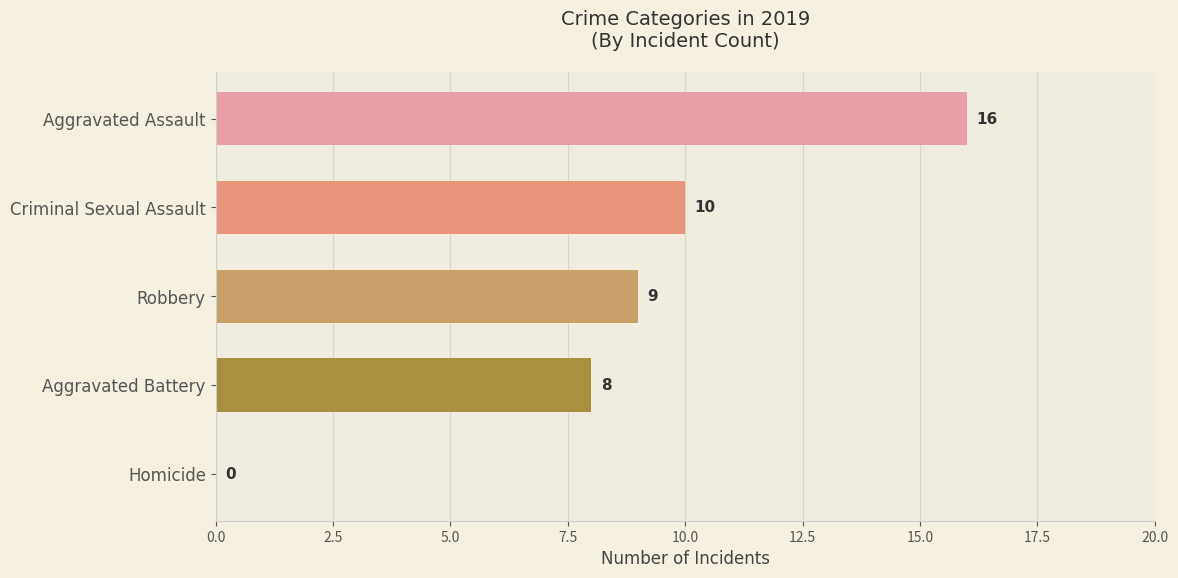

The value at Robbery is 3. True or false?

False